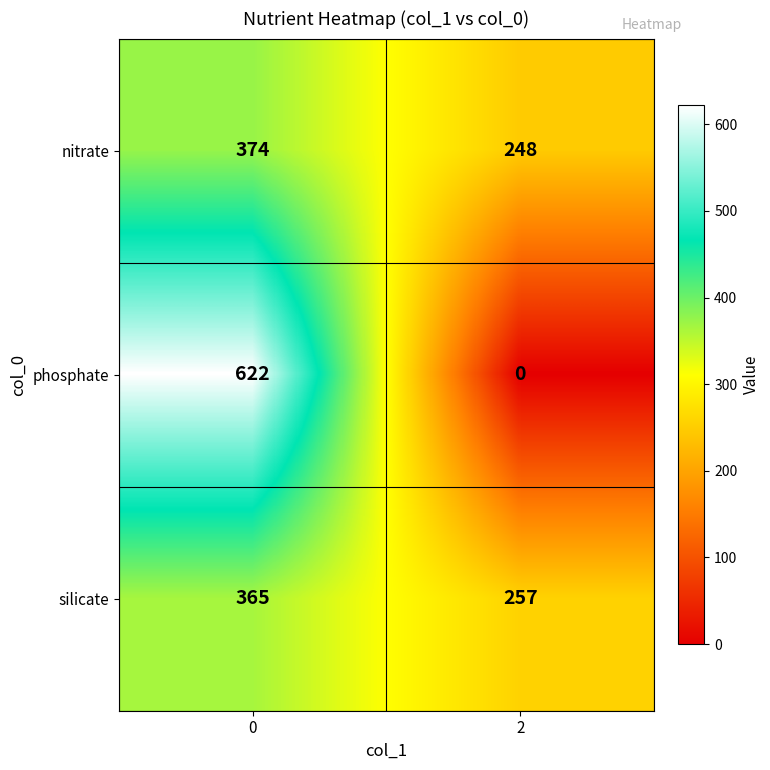

What is the average value of the nitrate series?

311